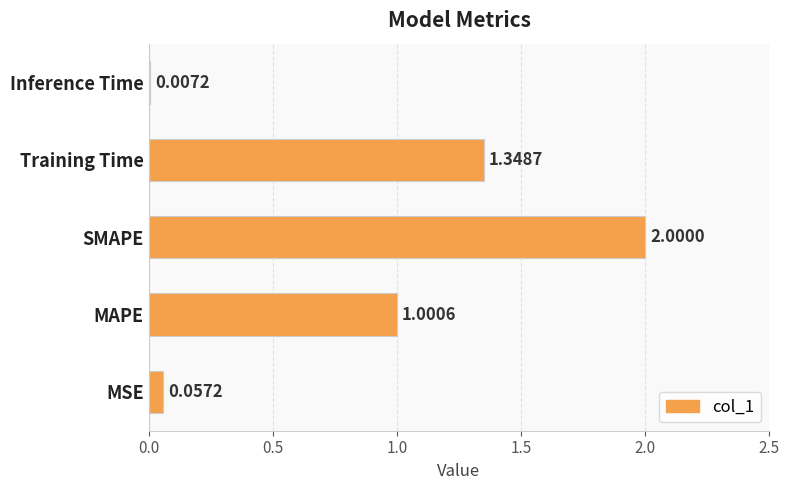

Which has a higher value, Inference Time or MAPE?

MAPE